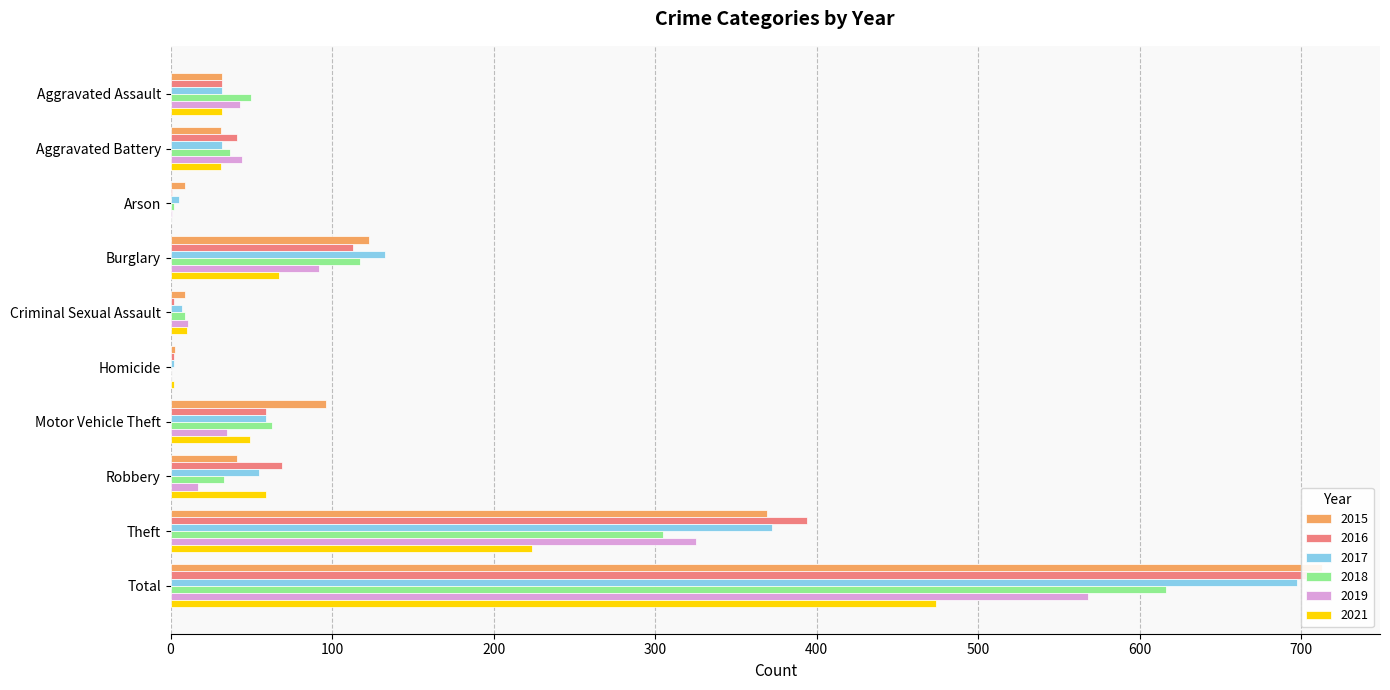

What is the sum of all 2019 values?

1136